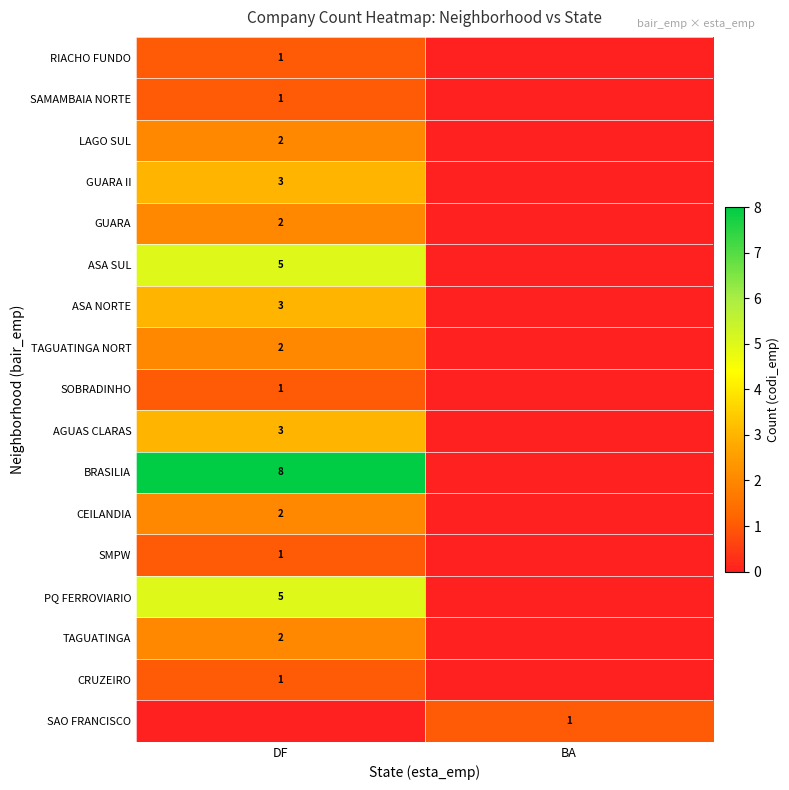

Is the value of GUARA II at DF greater than the value of SAO FRANCISCO at BA?

Yes